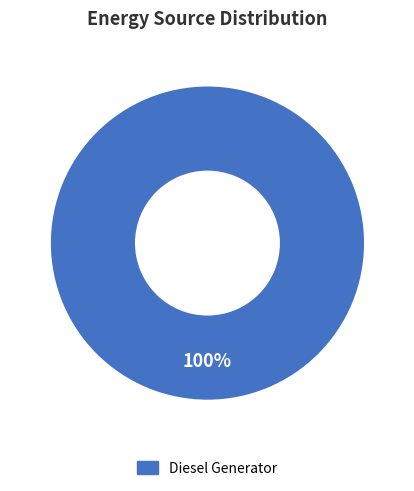

Is there any slice that represents more than half of the pie?

Yes